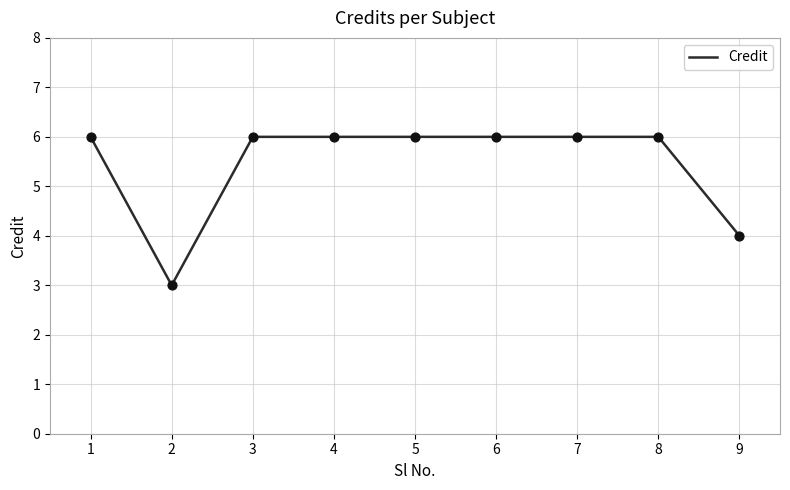

Between 1 and 2, which is larger?

1